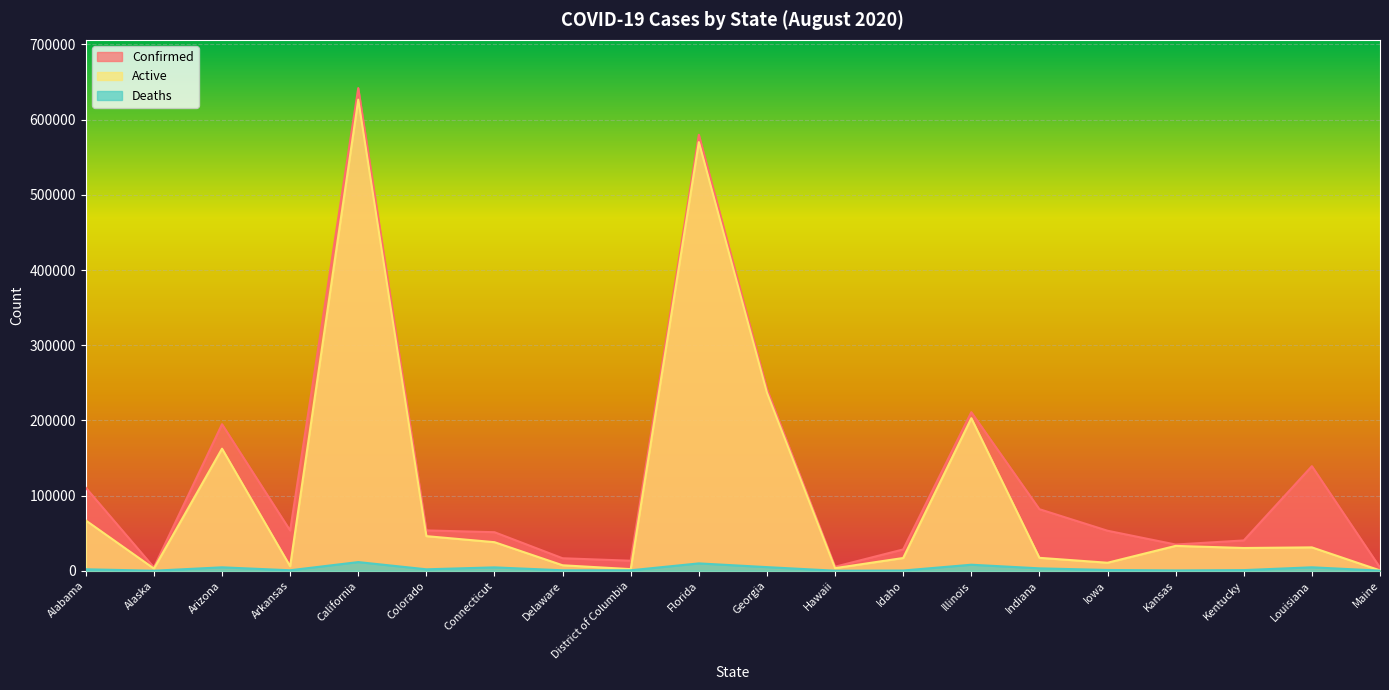

What is the value of the Deaths point at the 1st from the left?

1936